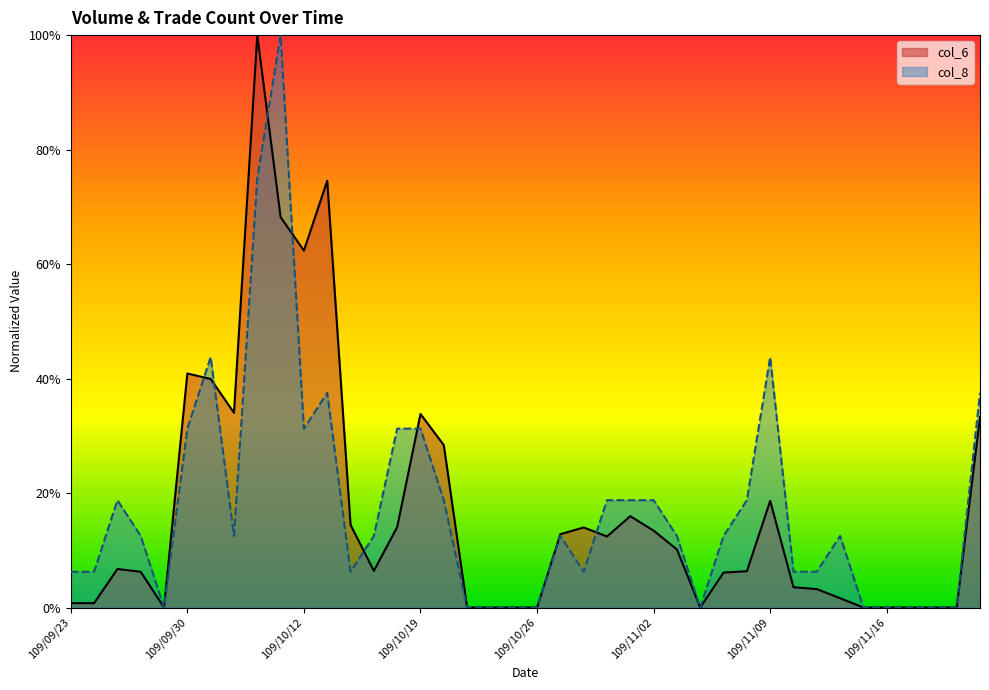

How many intersections are there between col_6 and col_8?

7